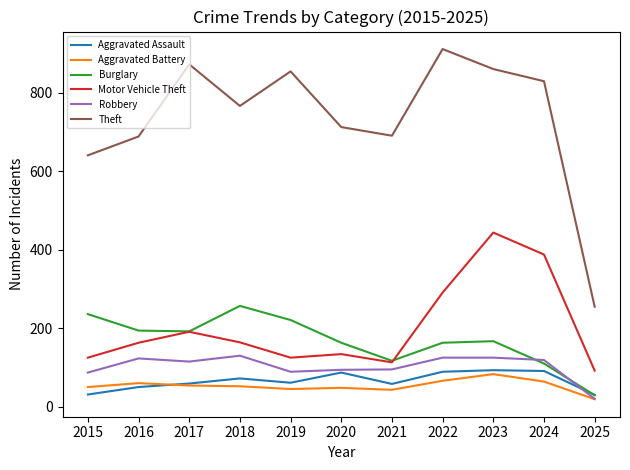

The Robbery series shows 115 at 2017. True or false?

True